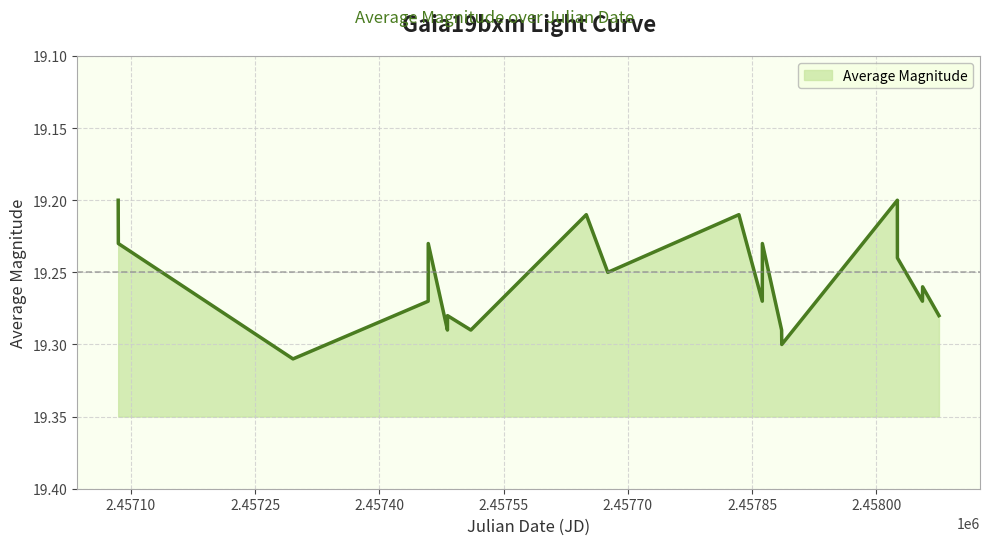

True or false: the data shows 19.3 at 2457862.272.

True